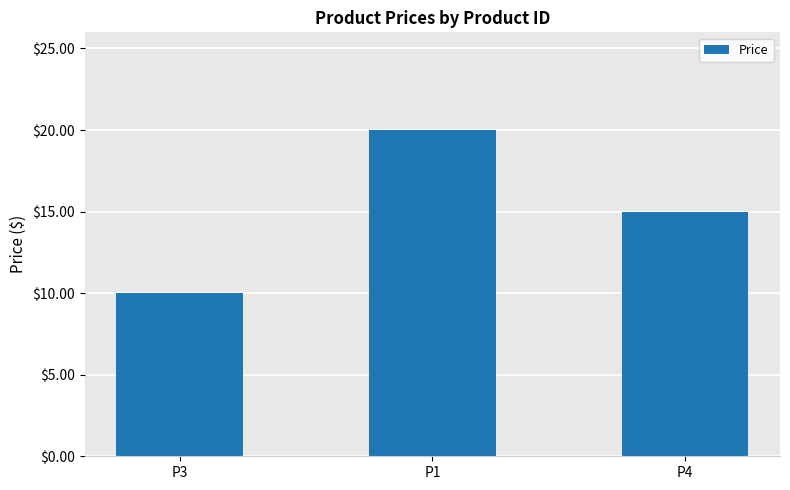

Approximately how many times larger is the value at P1 compared to P4?

1.3